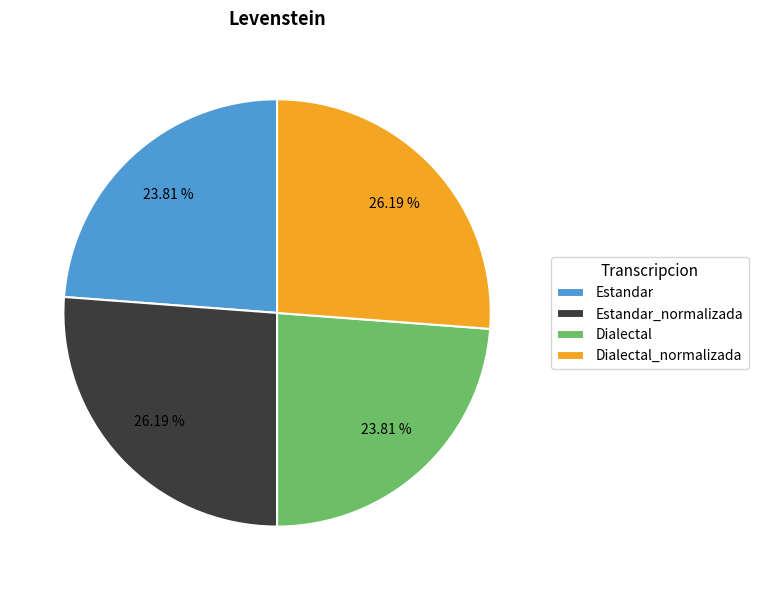

Which has a higher value, Dialectal_normalizada or Dialectal?

Dialectal_normalizada